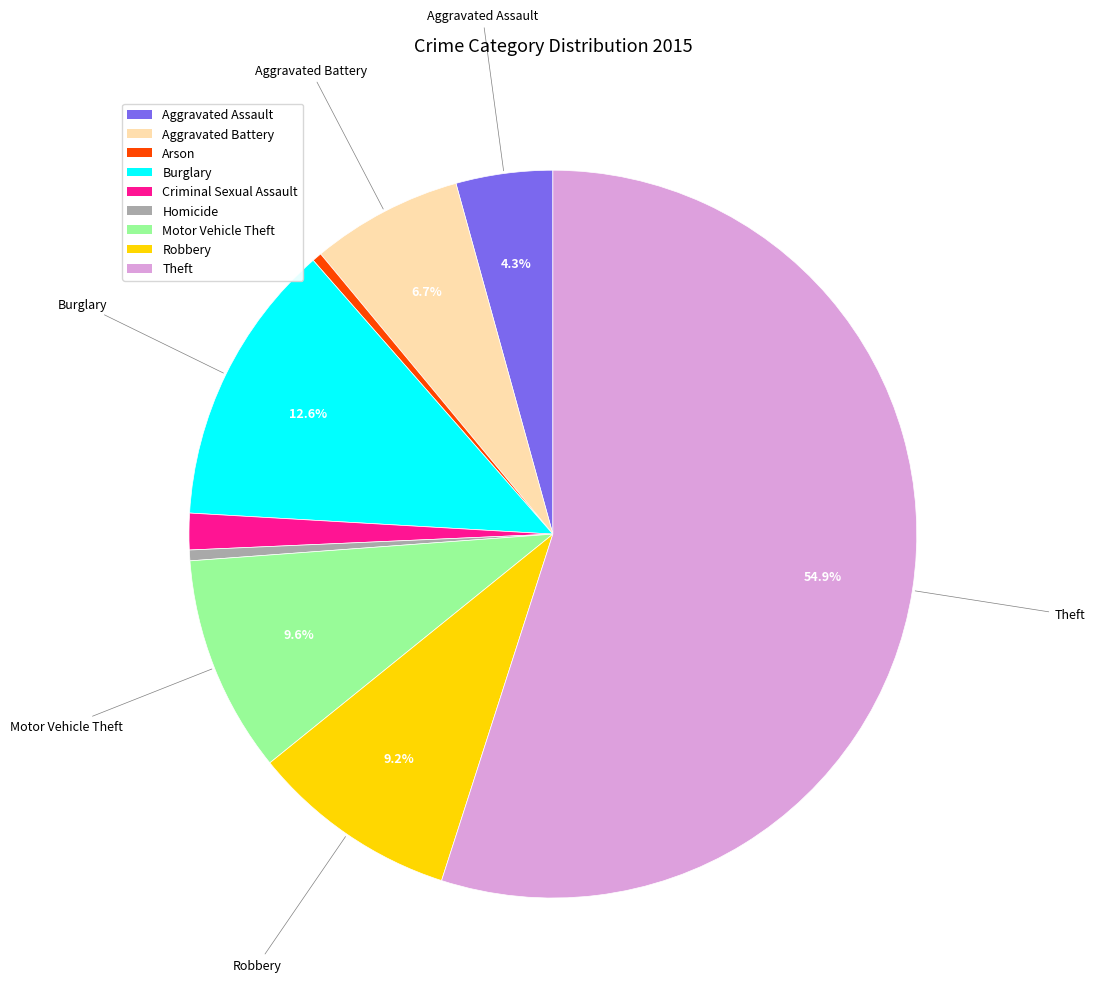

To the nearest percent, what portion does Burglary represent?

13%